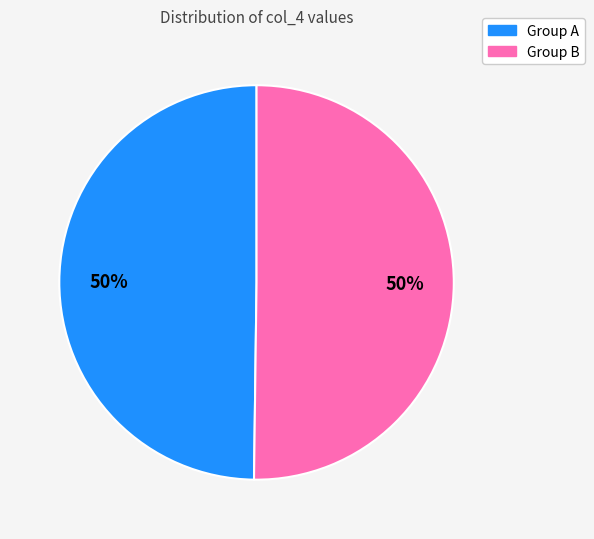

To the nearest percent, what is the average slice percentage?

50%